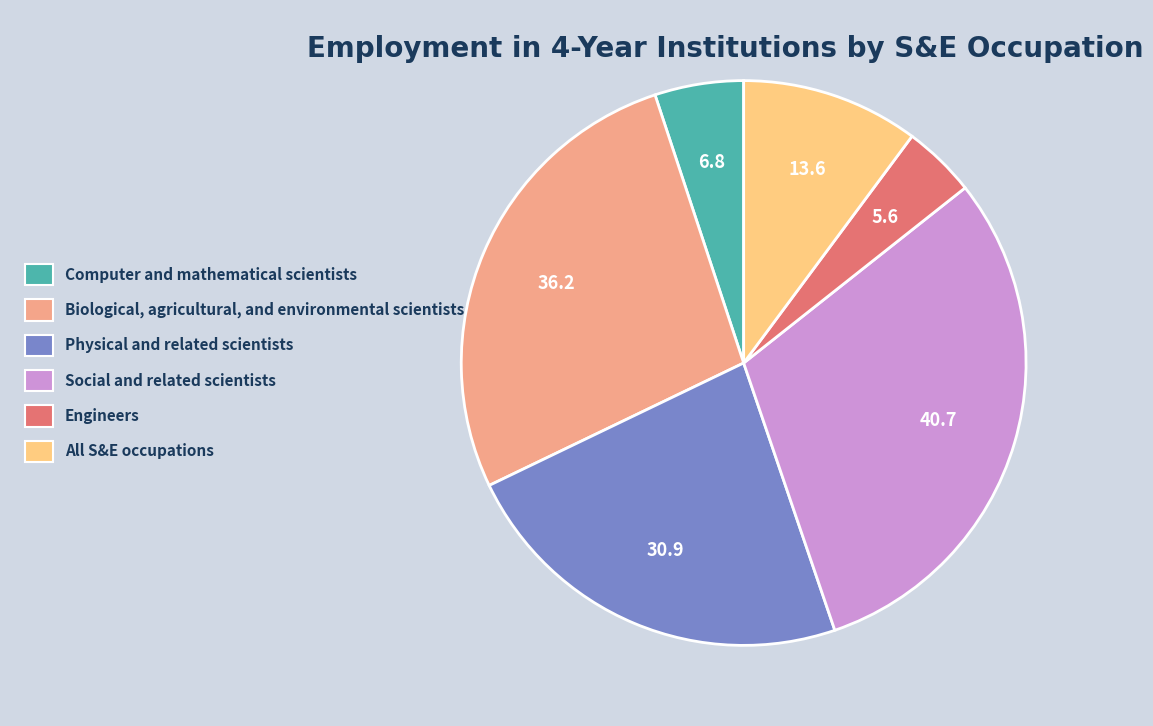

Between Physical and related scientists and Biological, agricultural, and environmental scientists, which is larger?

Biological, agricultural, and environmental scientists